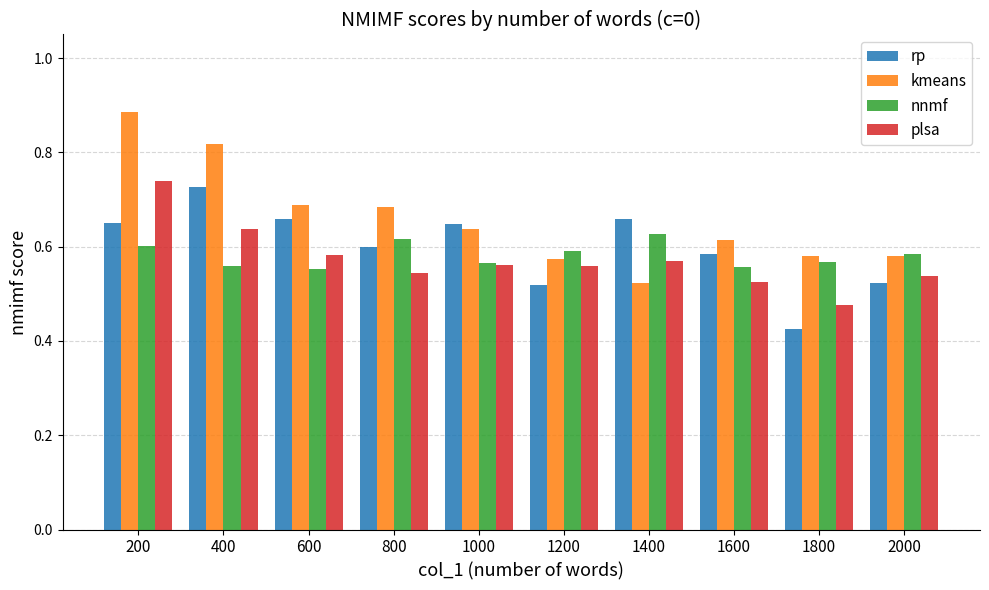

How many rp values are between 0 and 1?

10